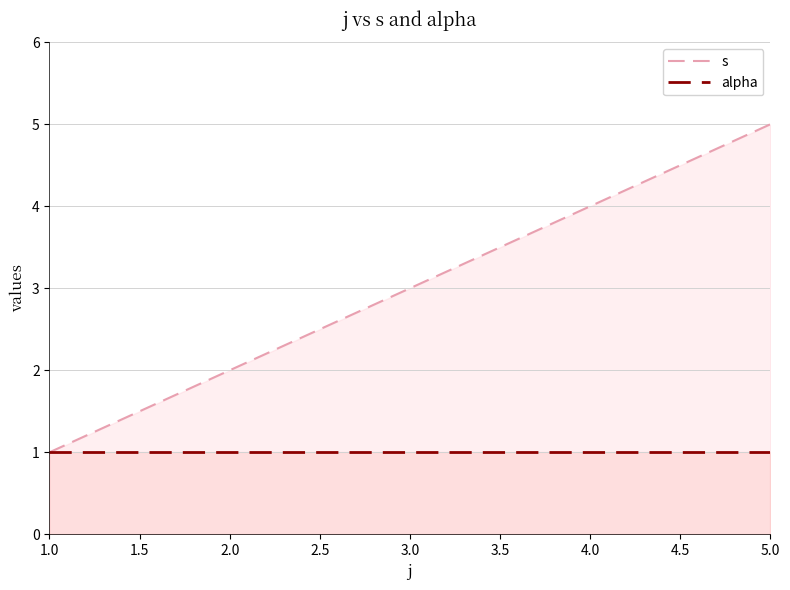

Reading left to right, what are all the values shown in this chart?

s: 1	2	3	4	5
alpha: 1	1	1	1	1